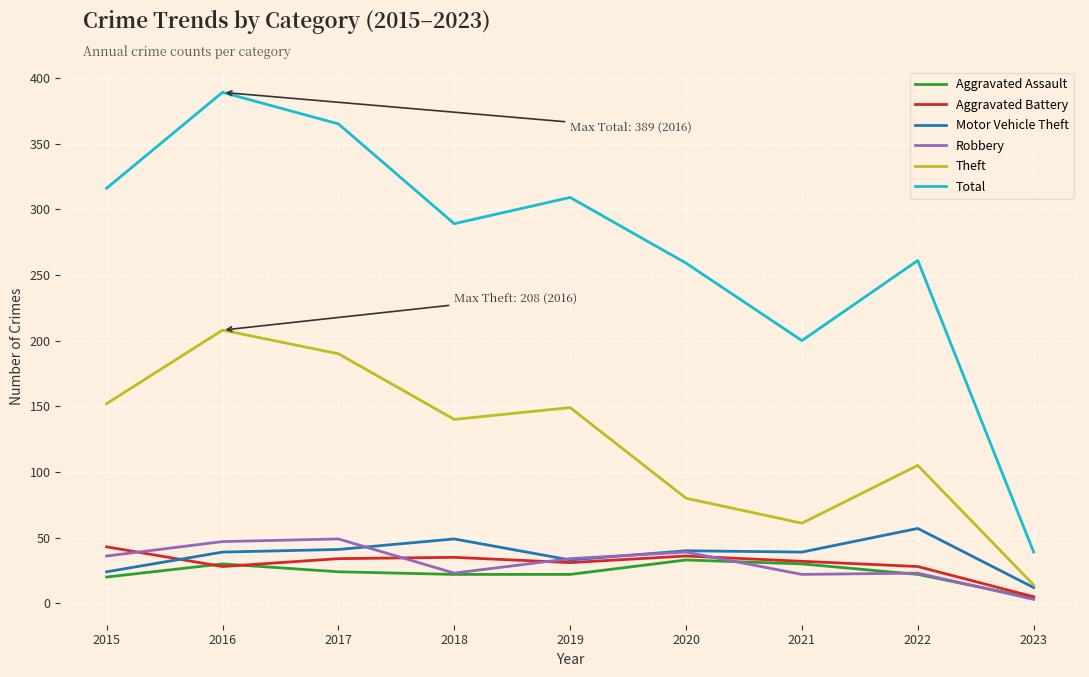

What is the greatest value displayed?

389